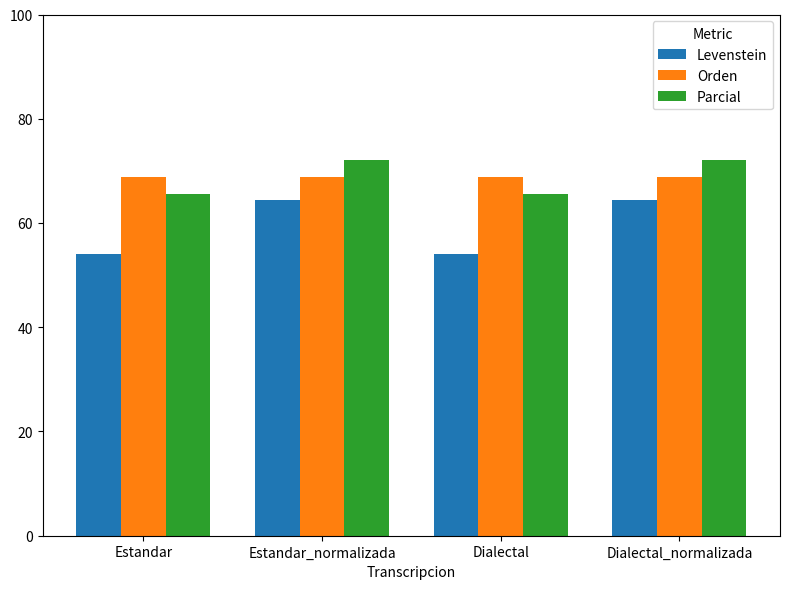

What is the label of the 4th bar from the left?

Dialectal_normalizada